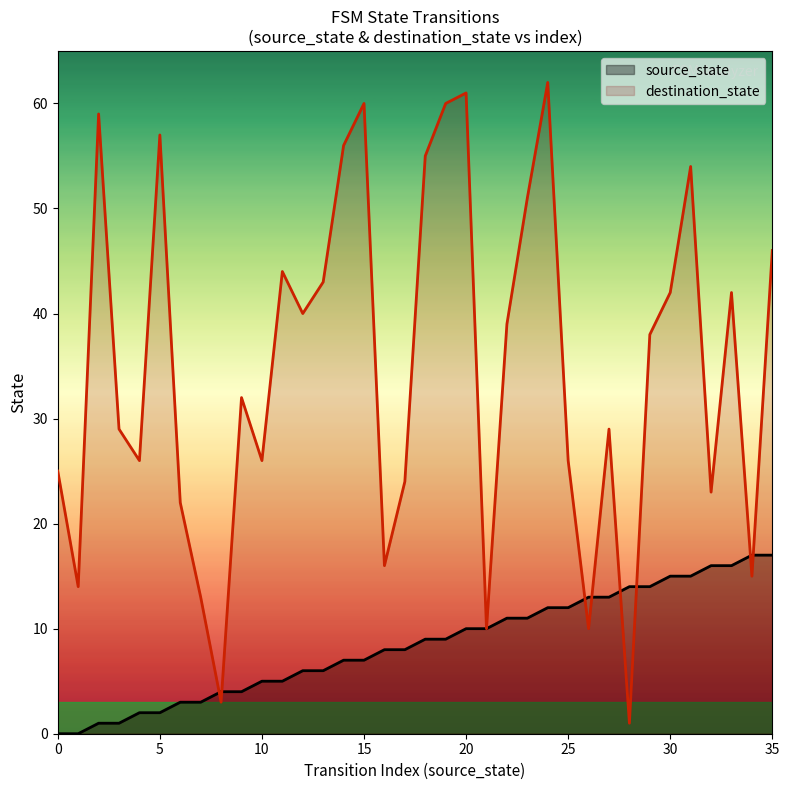

Reading right to left, list all the values displayed in this chart.

source_state: 17	17	16	16	15	15	14	14	13	13	12	12	11	11	10	10	9	9	8	8	7	7	6	6	5	5	4	4	3	3	2	2	1	1	0	0
destination_state: 46	15	42	23	54	42	38	1	29	10	26	62	51	39	10	61	60	55	24	16	60	56	43	40	44	26	32	3	13	22	57	26	29	59	14	25